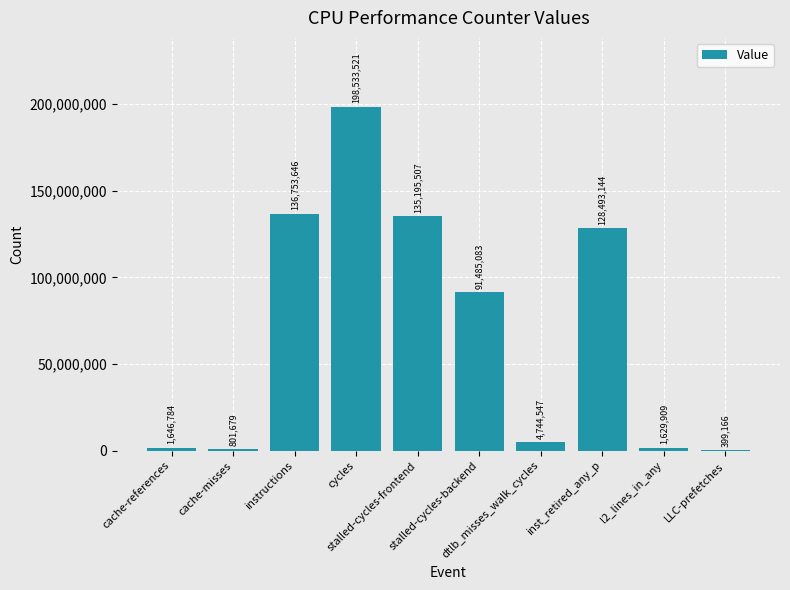

Reading left to right, what are all the values shown in this chart?

cache-references=1646784	cache-misses=801679	instructions=136753646	cycles=198533521	stalled-cycles-frontend=135195507	stalled-cycles-backend=91485083	dtlb_misses_walk_cycles=4744547	inst_retired_any_p=128493144	l2_lines_in_any=1629909	LLC-prefetches=399166